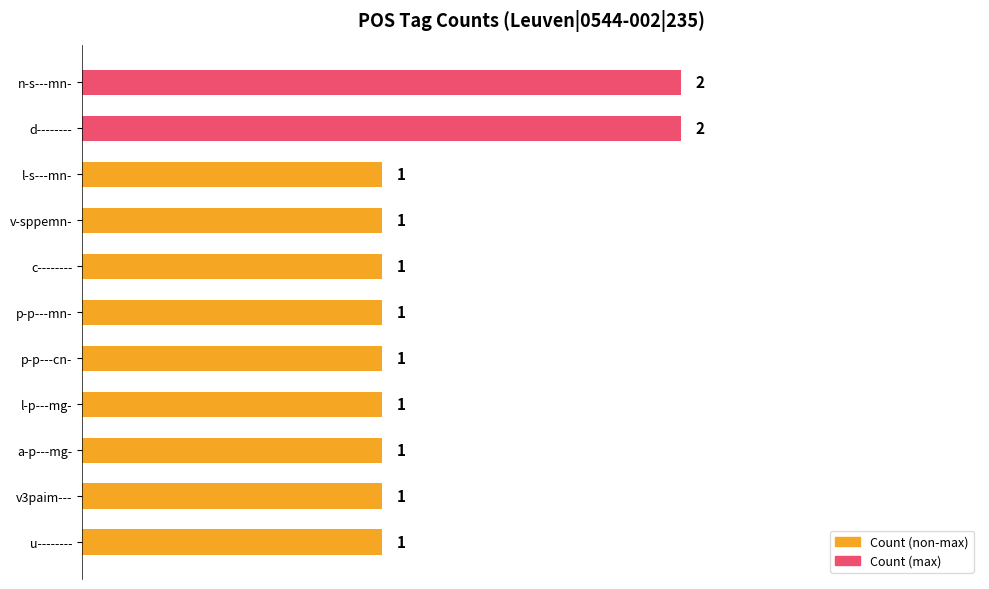

What is the value of the 2nd bar from the top?

2